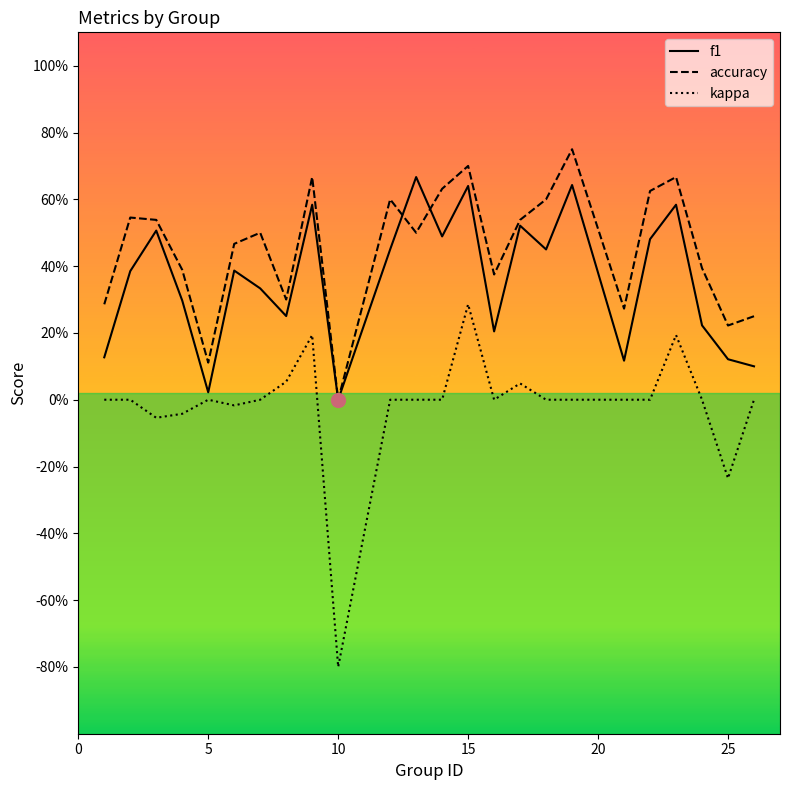

Reading left to right, extract all data points from this chart.

f1: 0.1	0.4	0.5	0.3	0.0	0.4	0.3	0.3	0.6	0.0	0.5	0.7	0.5	0.6	0.2	0.5	0.5	0.6	0.1	0.5	0.6	0.2	0.1	0.1
accuracy: 0.3	0.5	0.5	0.4	0.1	0.5	0.5	0.3	0.7	0.0	0.6	0.5	0.6	0.7	0.4	0.5	0.6	0.8	0.3	0.6	0.7	0.4	0.2	0.2
kappa: 0.0	0.0	-0.1	-0.0	0.0	-0.0	0.0	0.1	0.2	-0.8	0.0	0.0	0.0	0.3	0.0	0.0	0.0	0.0	0.0	0.0	0.2	0.0	-0.2	0.0